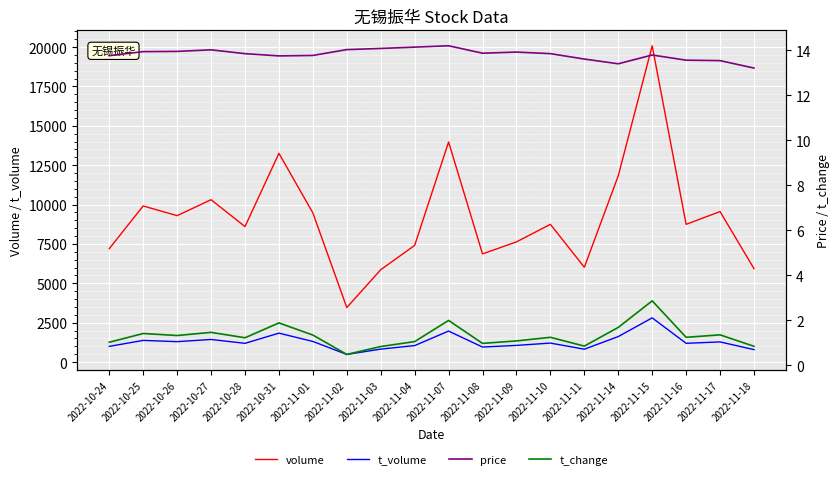

True or false: volume and t_change cross at least once.

False